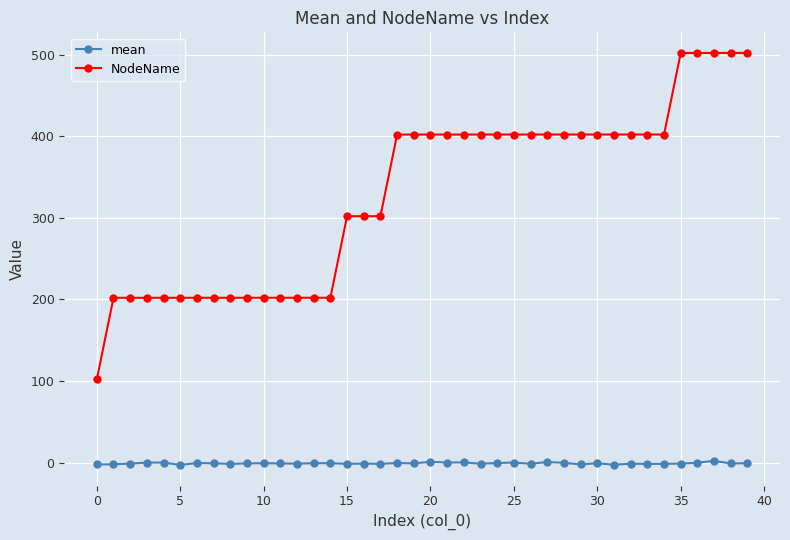

Is this an area chart (filled region under the line)?

No